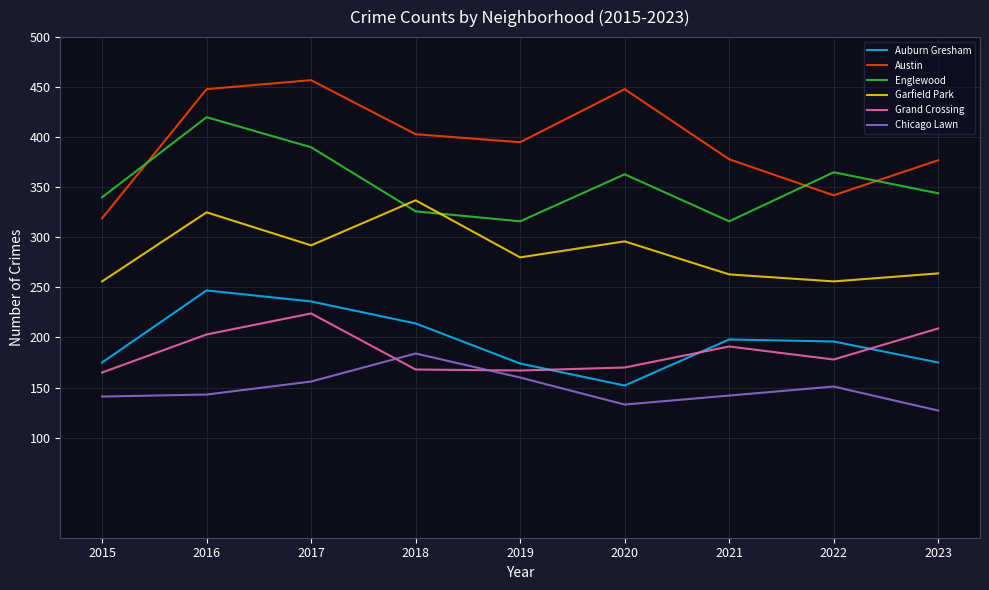

Is the value of Chicago Lawn at 2023 greater than the value of Auburn Gresham at 2019?

No